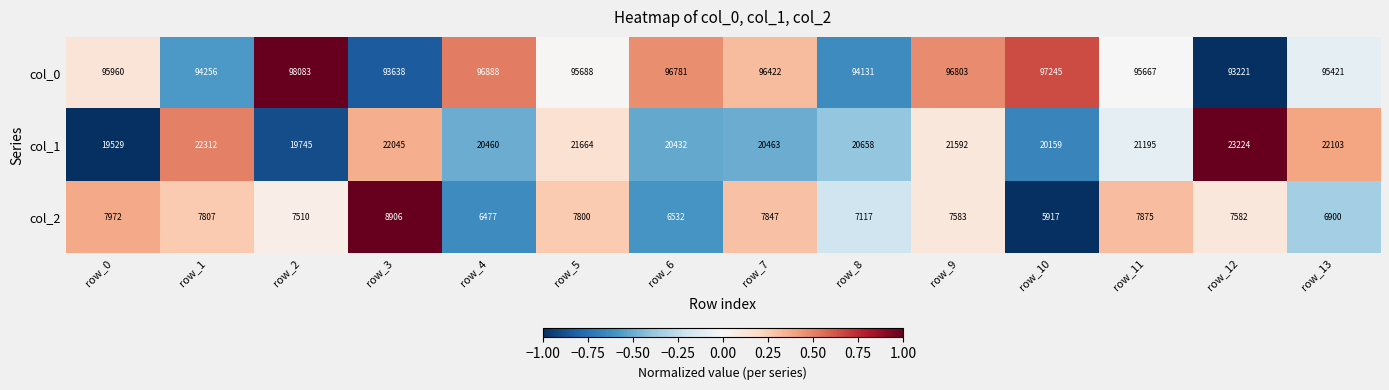

At which category is the sum across all series the highest?

row_9